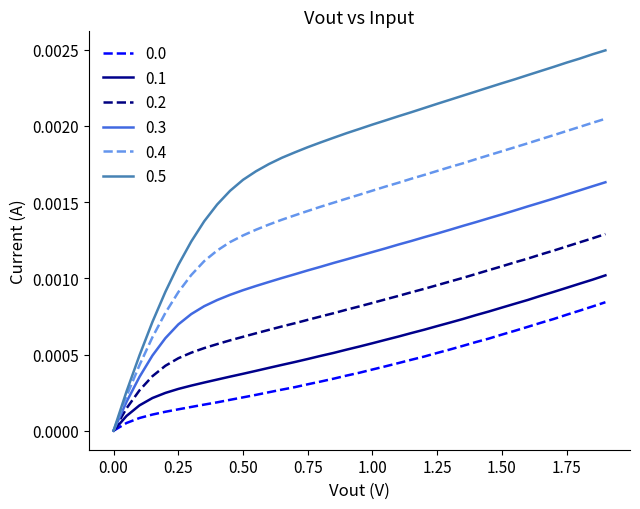

Which series has the largest total across all categories?

0.5